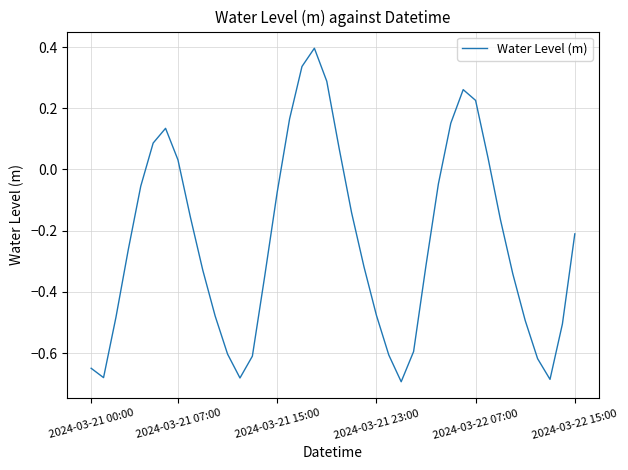

What is the maximum value shown in the chart?

0.4